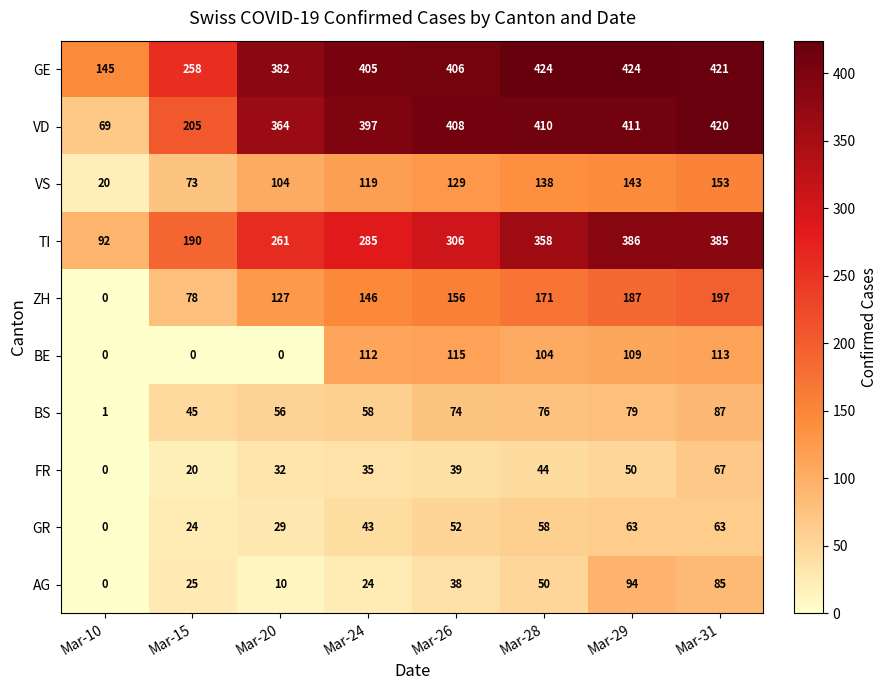

How many distinct data groups are displayed?

10